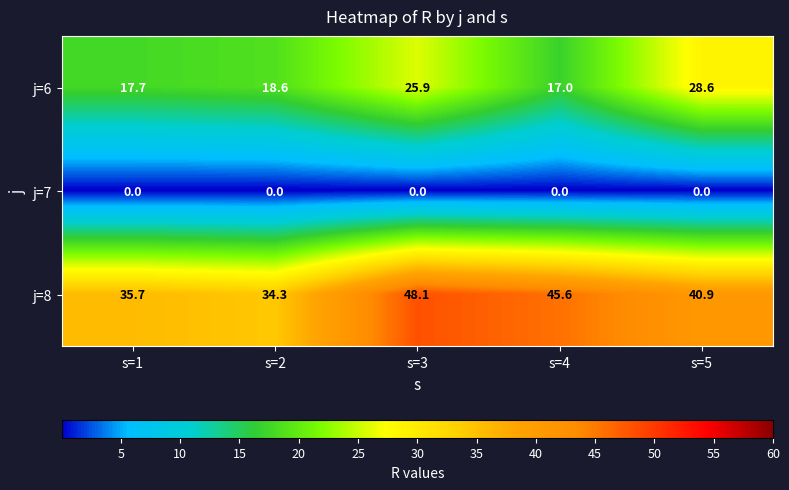

What is the total value across all series at s=3?

74.0